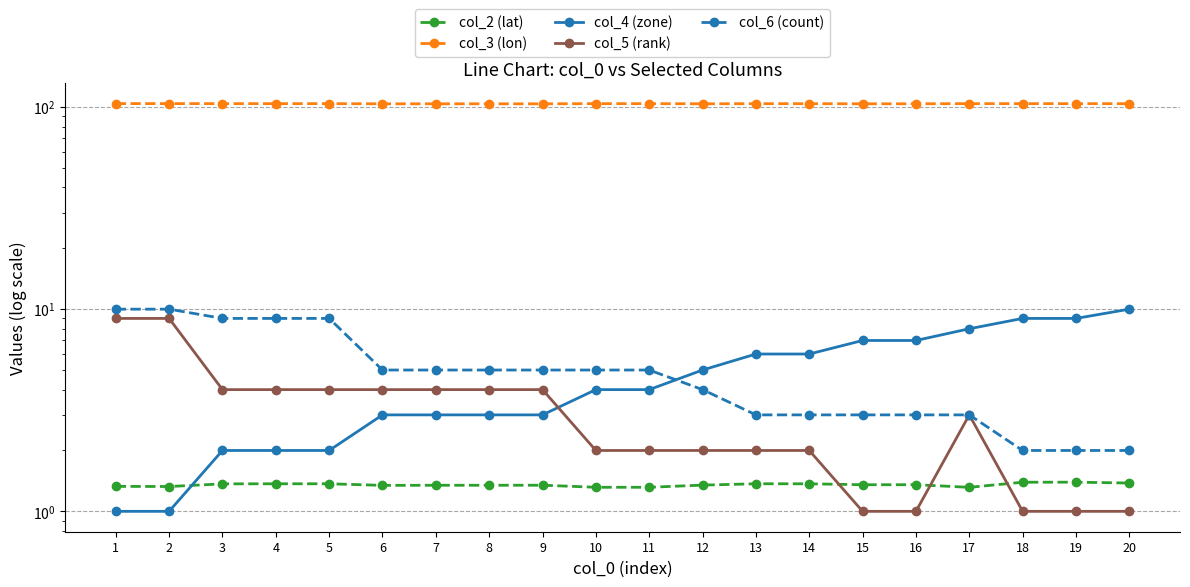

Between 7 and 12, which is larger?

12